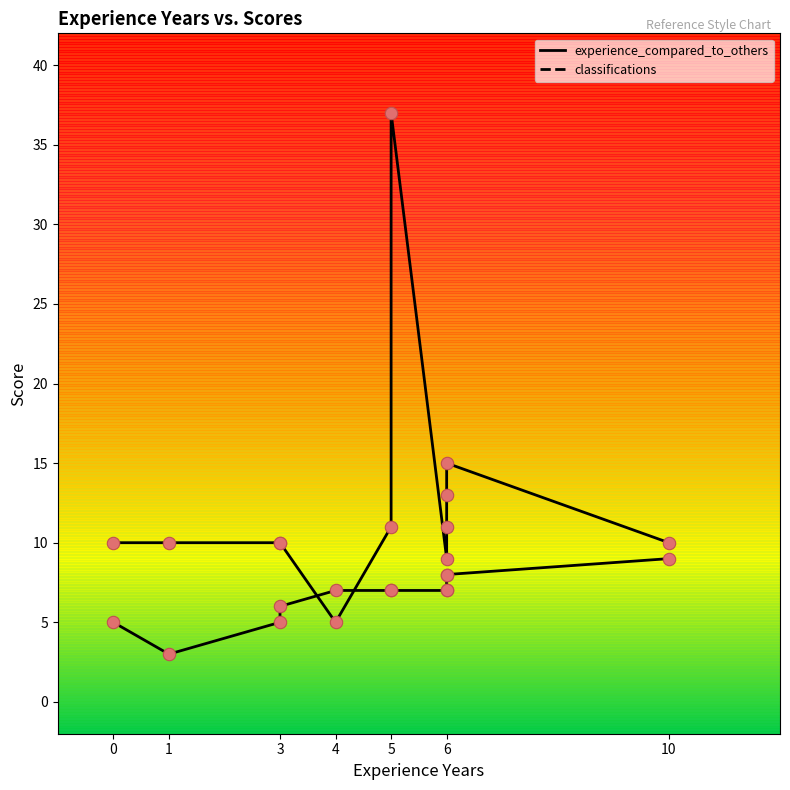

Which series reaches the maximum Y coordinate?

classifications